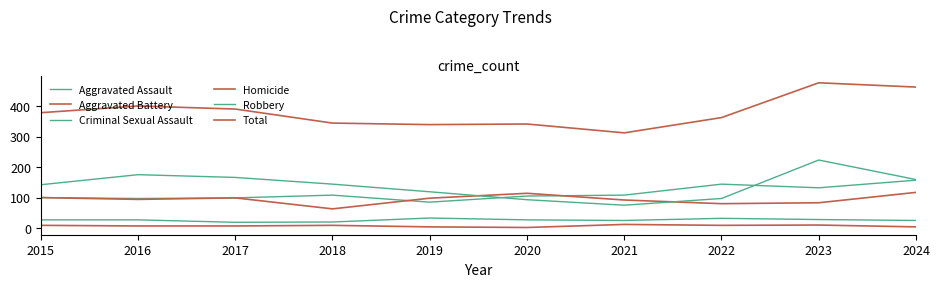

At 2023, list the series in order from smallest to largest.

Homicide, Criminal Sexual Assault, Aggravated Battery, Aggravated Assault, Robbery, Total